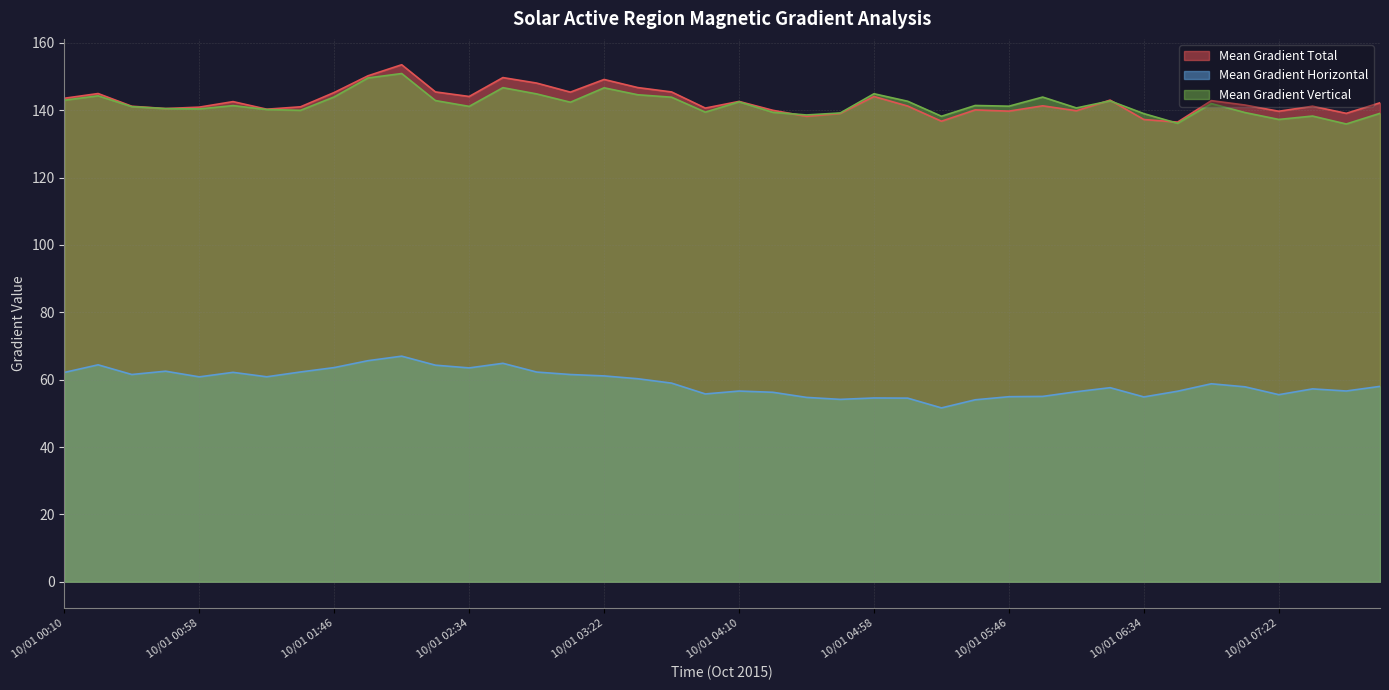

What is the lowest value of the Mean Gradient Vertical series?

135.9